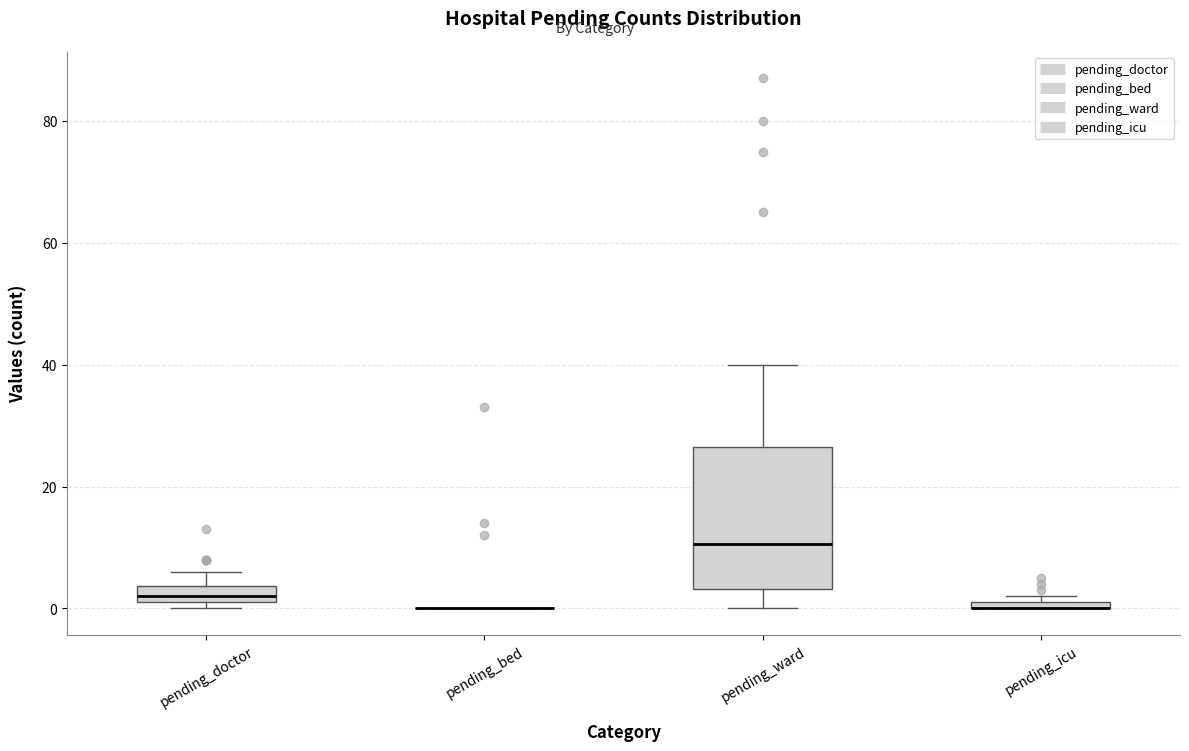

Where does the upper whisker of the box for pending_doctor end on the y-axis? The values are not printed on the chart, so give them approximately, as read against the axis.

6